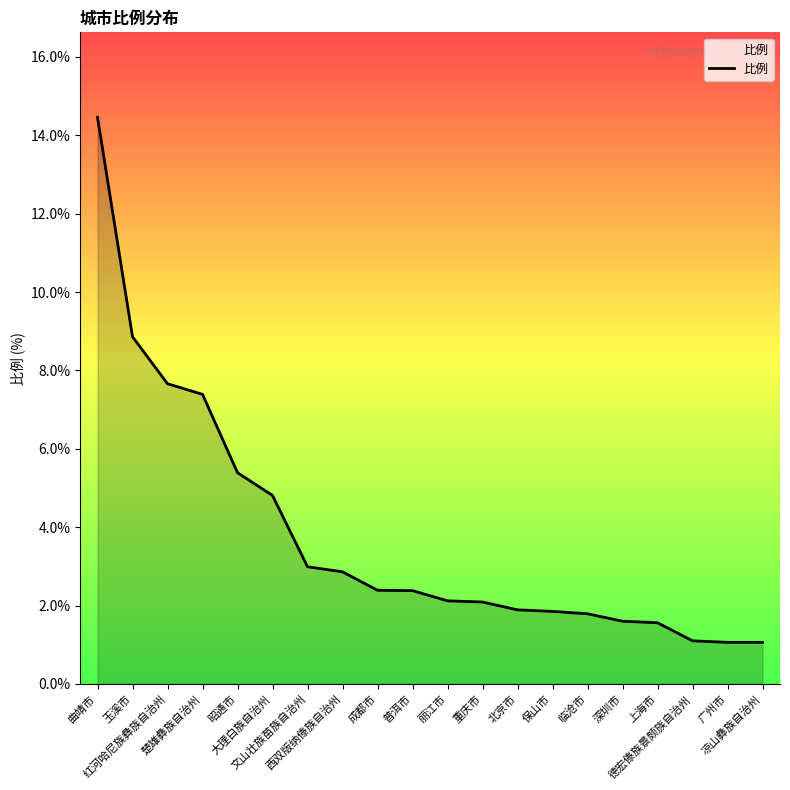

What is the greatest value displayed?

14.5